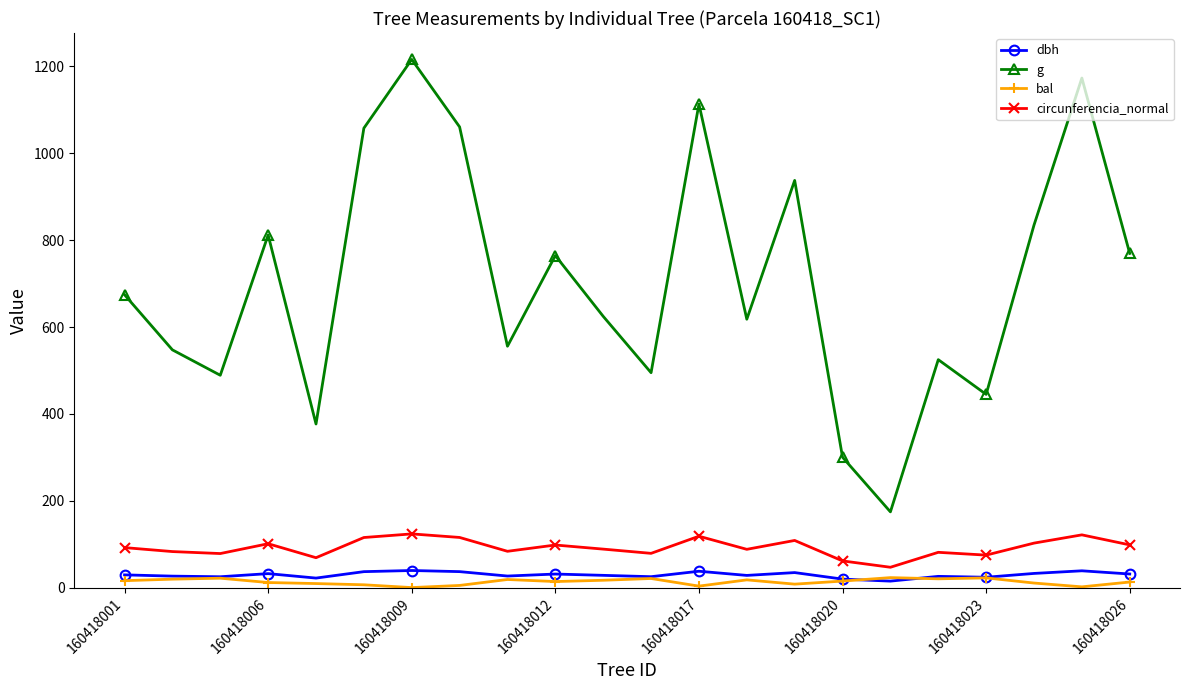

True or false: bal and g cross at least once.

False